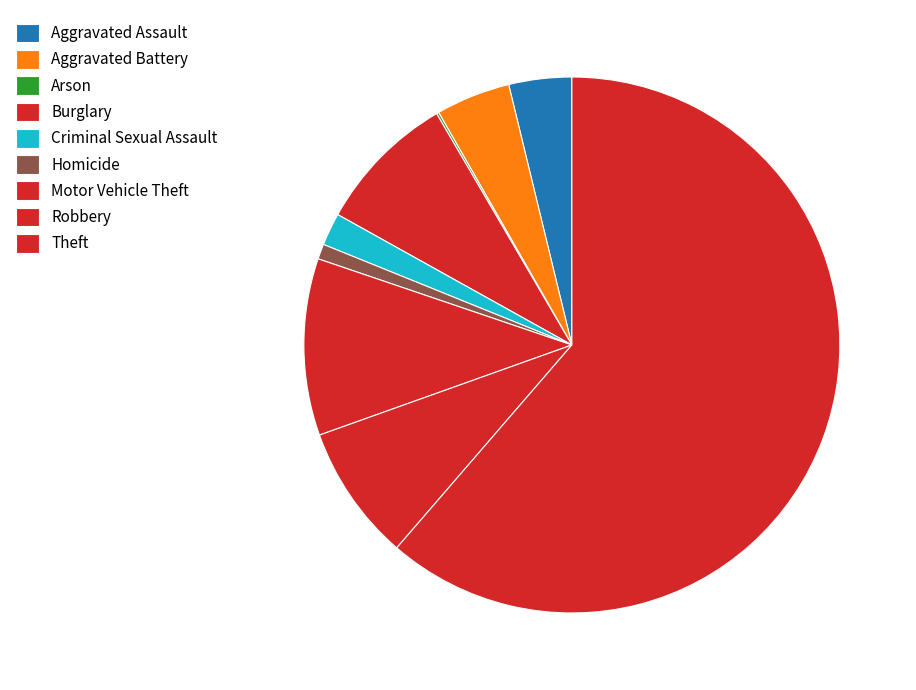

What is the largest slice in the pie chart?

Theft